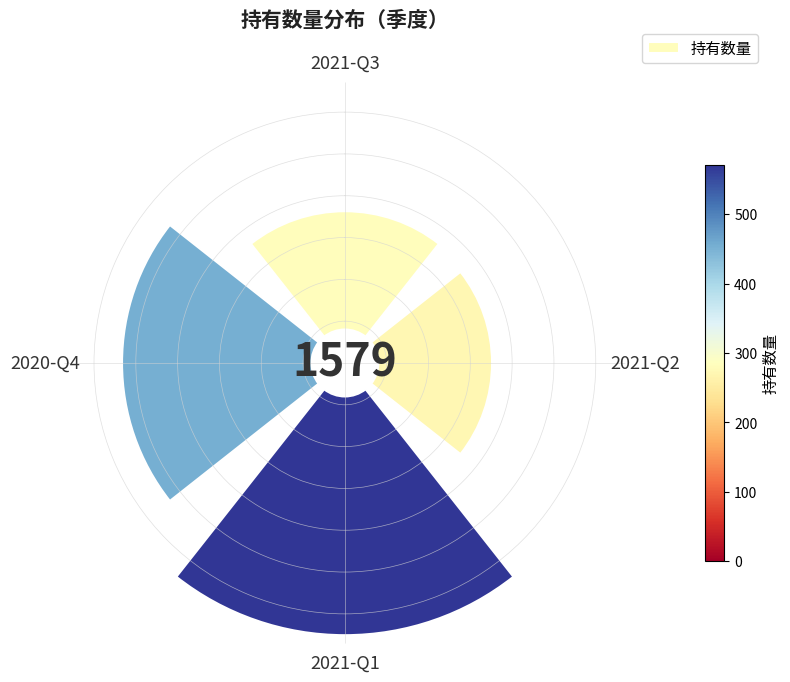

Count the number of slices in the pie.

4